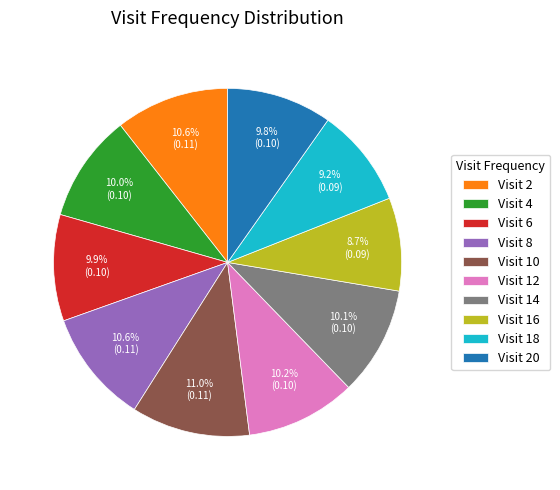

How many slices are in this pie chart?

10